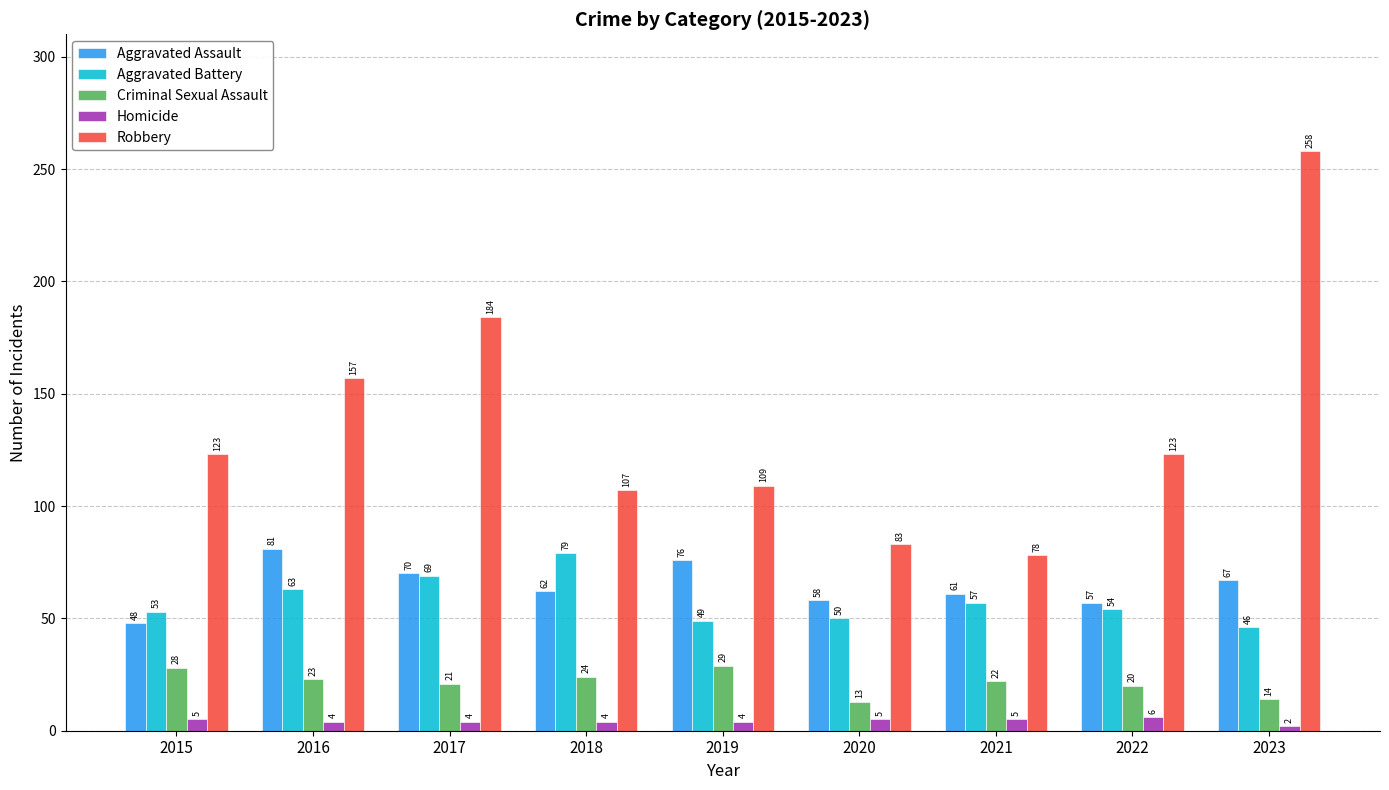

The Robbery series shows 184 at 2017. True or false?

True